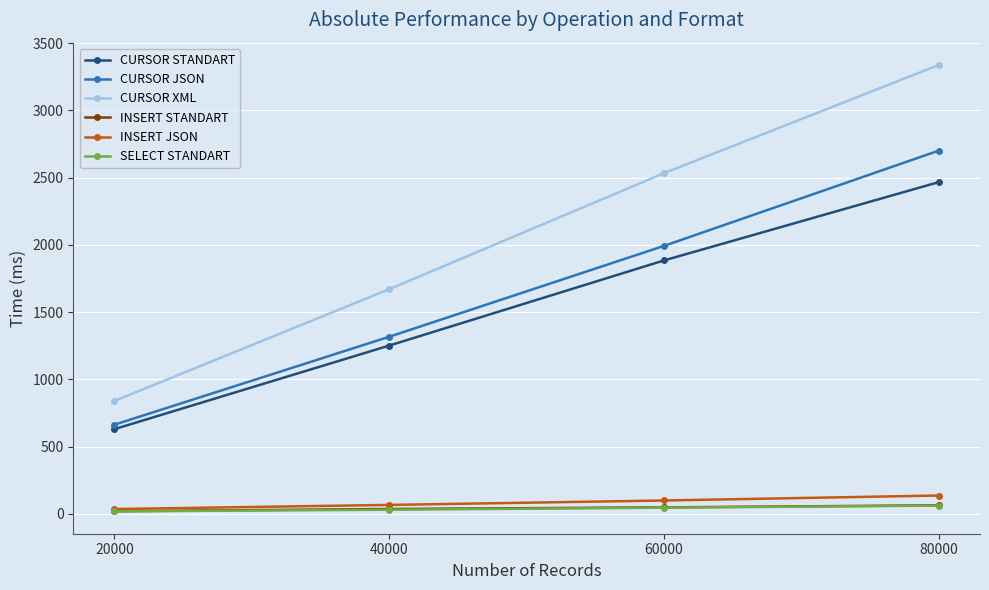

Is this an area chart (filled region under the line)?

No